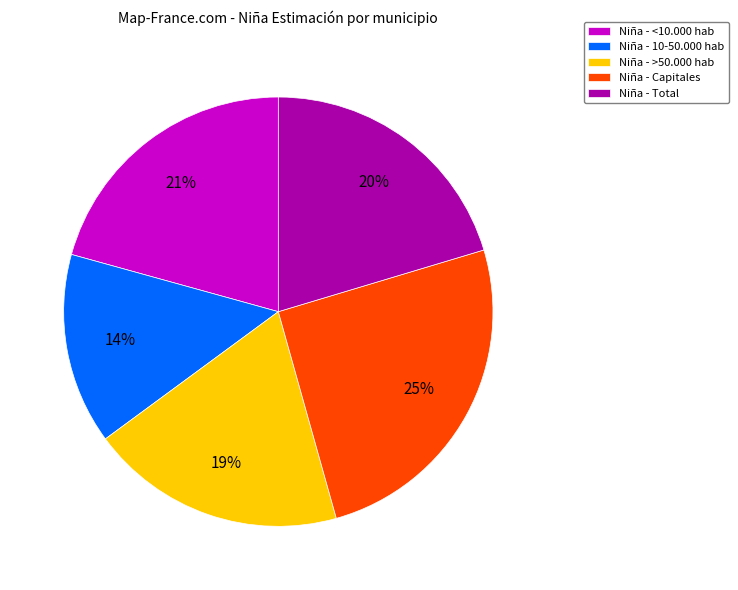

Which category has the smallest portion of the pie?

Niña - 10-50.000 hab